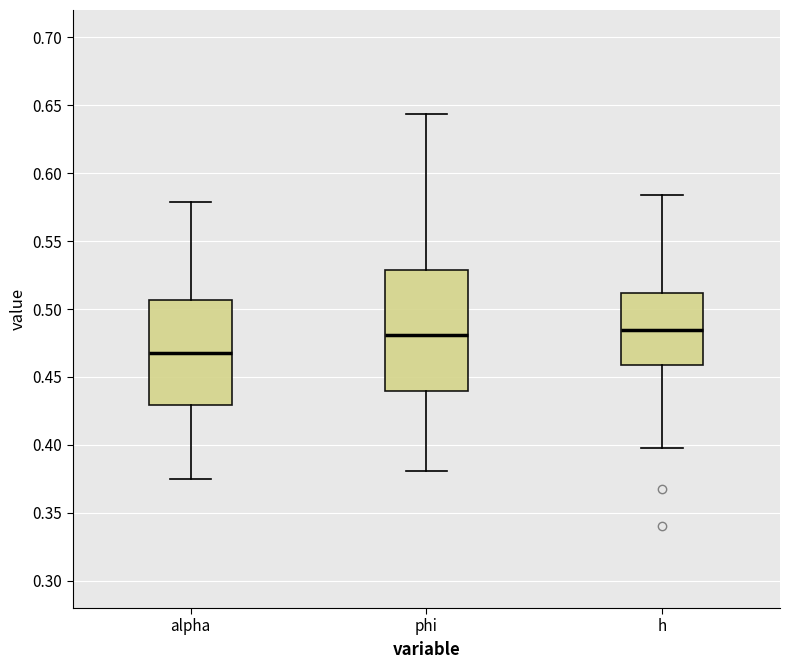

Where is the upper edge of the box for phi on the y-axis? The values are not printed on the chart, so give them approximately, as read against the axis.

0.530